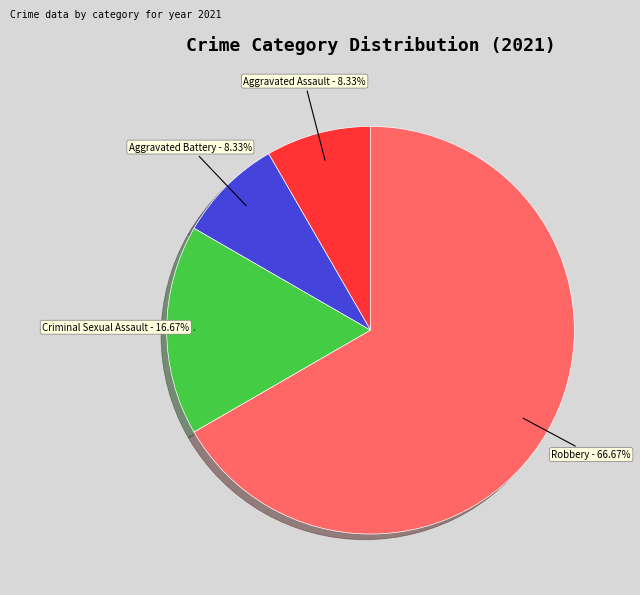

To the nearest percent, what percentage of the pie is Robbery?

67%